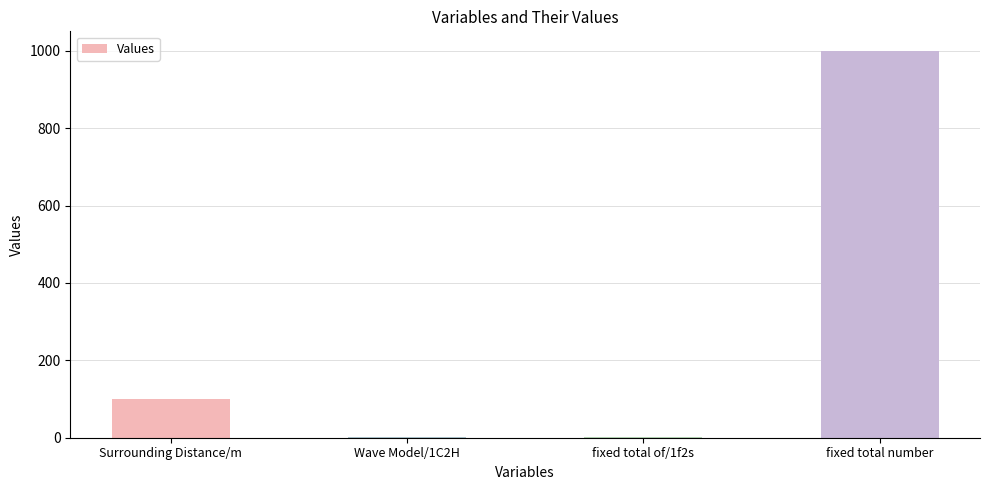

Which has a higher value, Surrounding Distance/m or fixed total of/1f2s?

Surrounding Distance/m